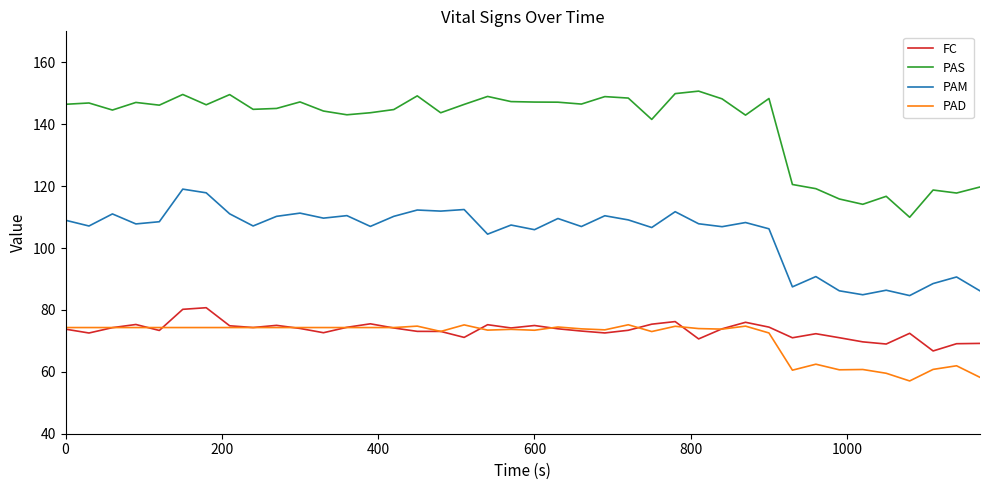

What are all the series names shown in the legend?

FC, PAS, PAM, PAD